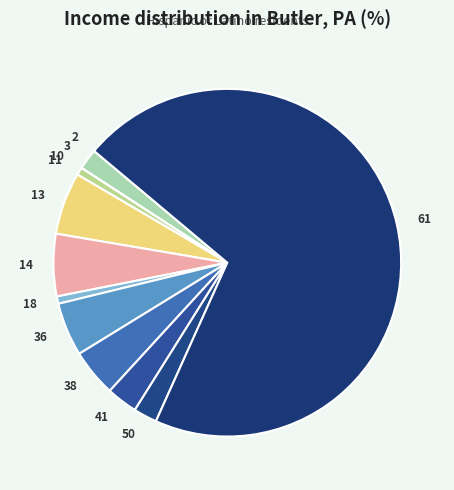

Is the sum of 11 and 41 greater than half?

No